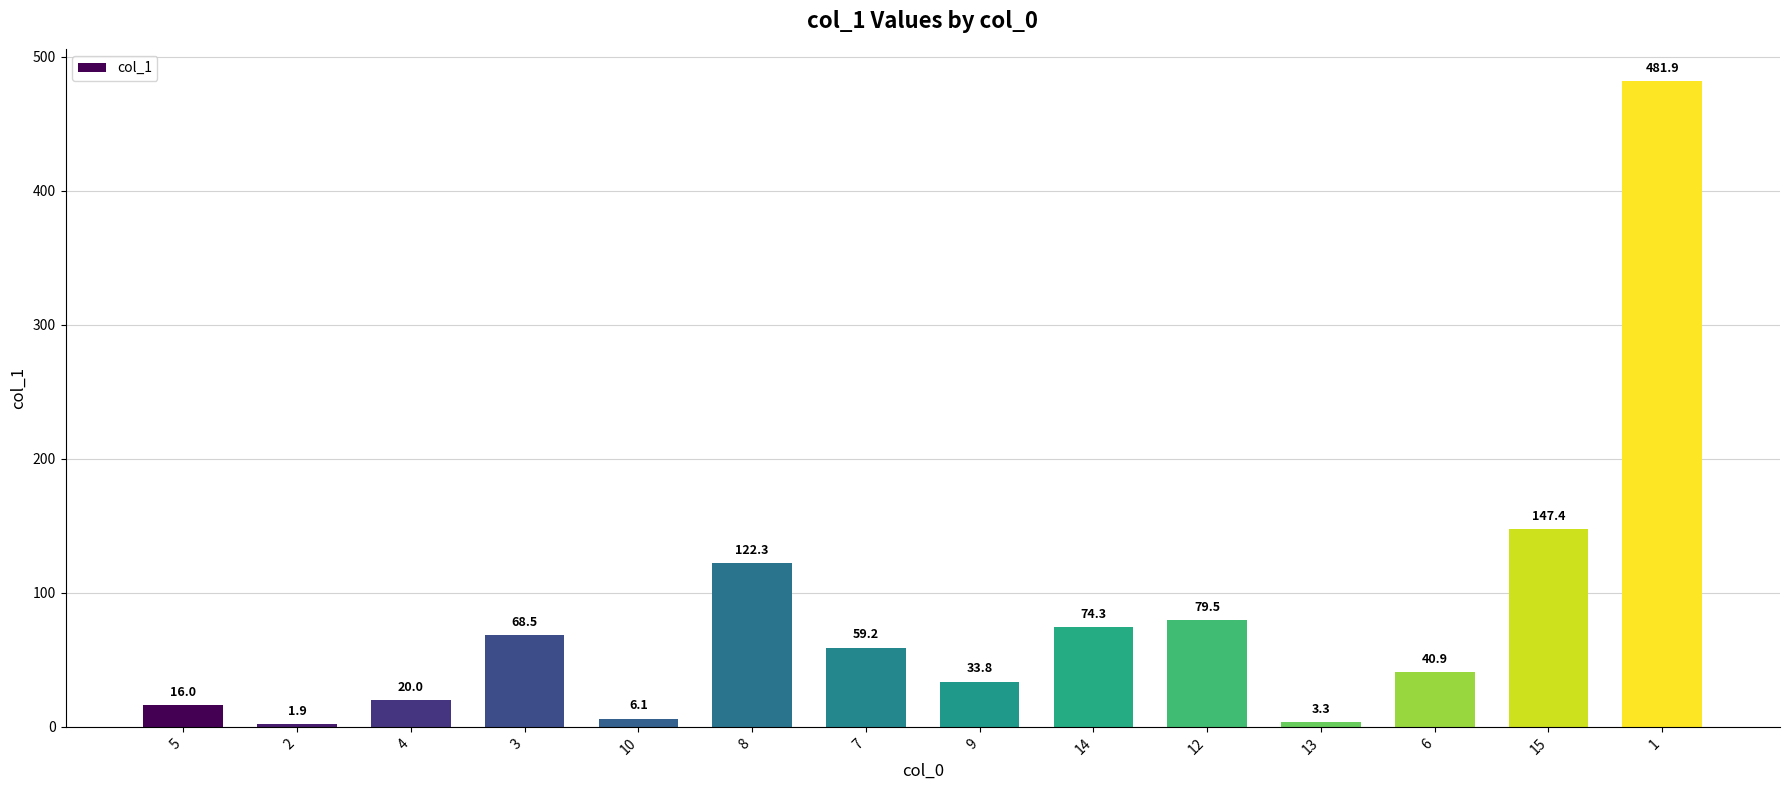

What is the value of the 13th bar from the left?

147.4